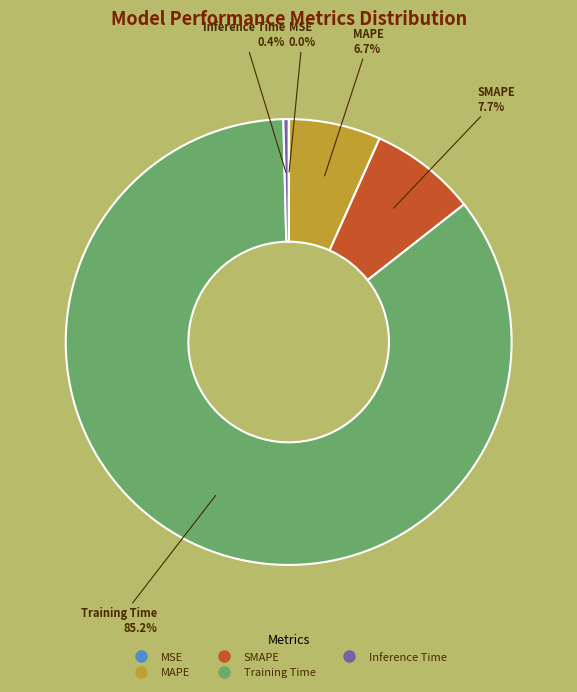

Which category accounts for the majority?

Training Time